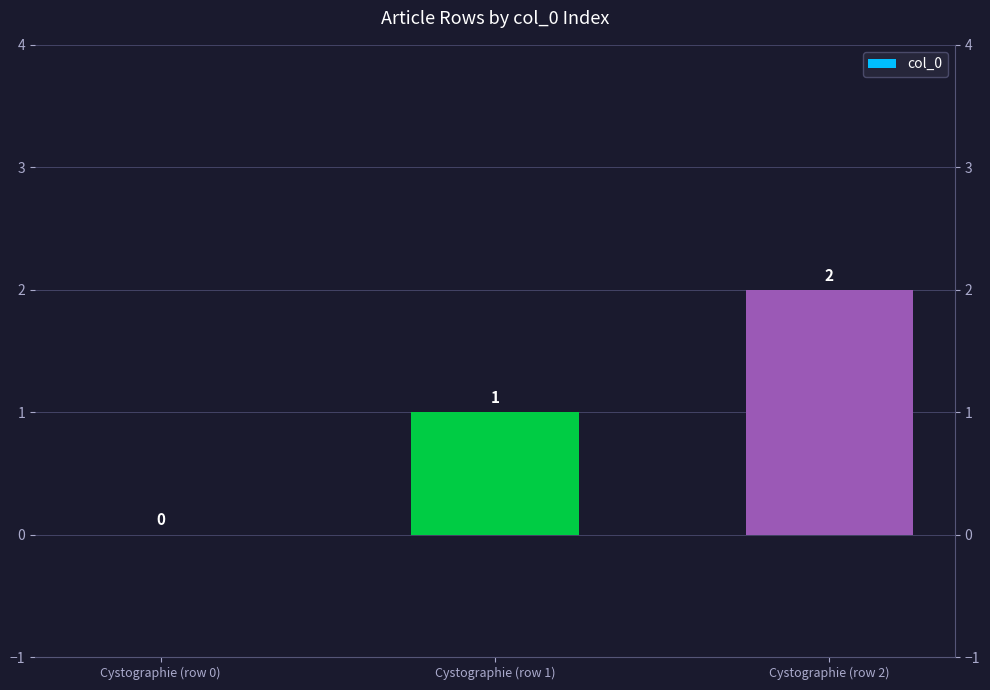

Is it true that the value at Cystographie (row 1) is 1?

True